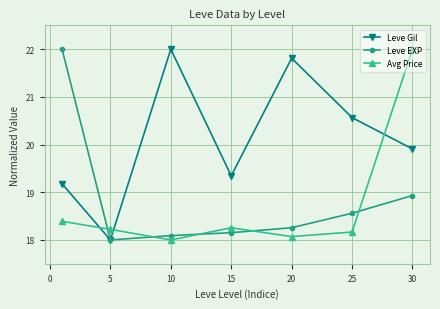

How many intersections are there between Avg Price and Leve Gil?

3